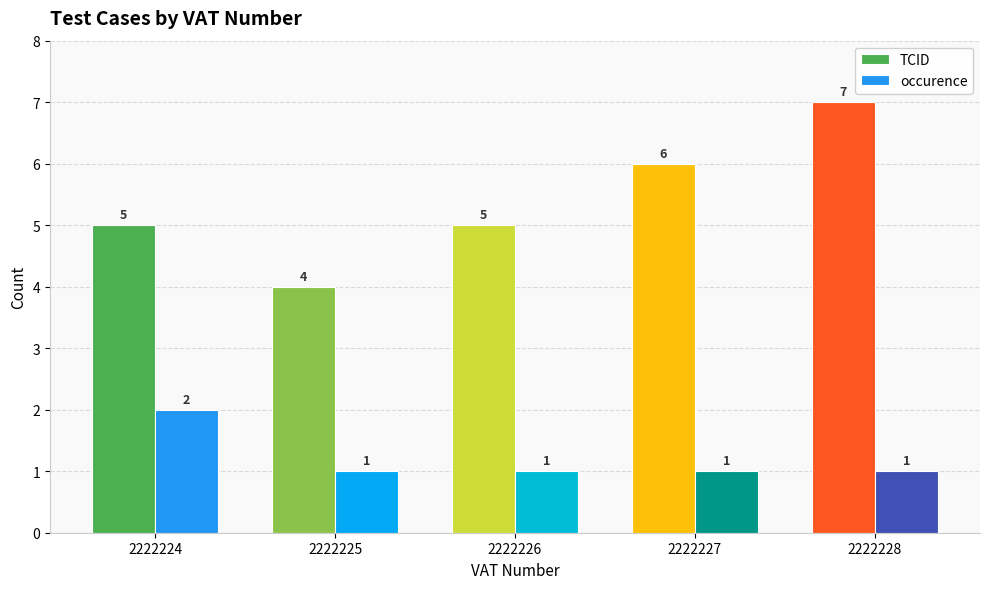

Which category has the highest value in the TCID series?

2222228